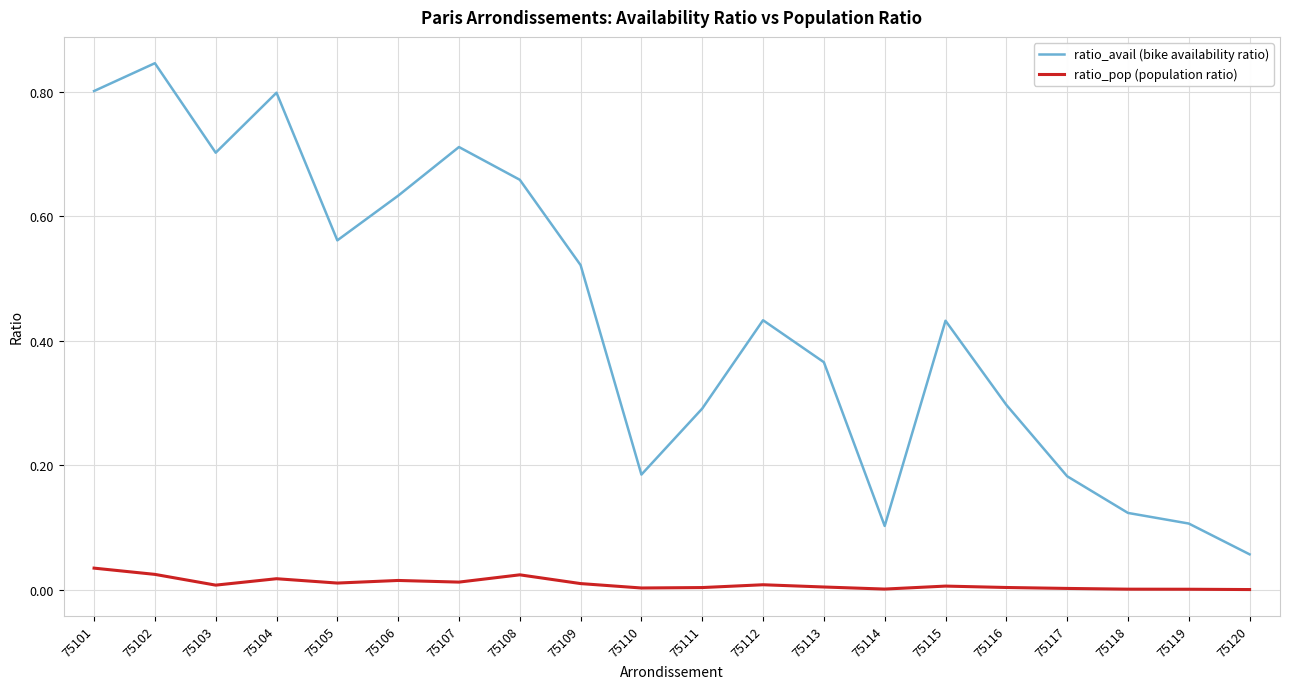

True or false: ratio_avail (bike availability ratio) and ratio_pop (population ratio) cross at least once.

False